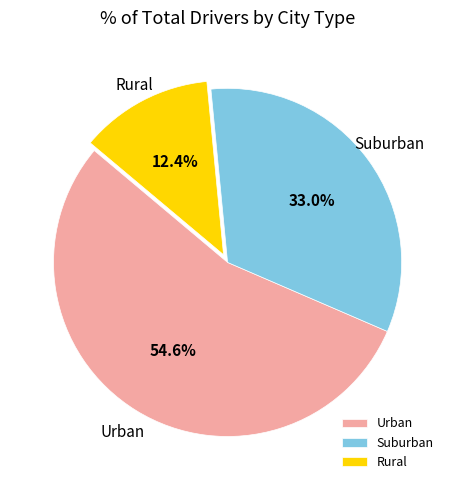

Which category has the smallest portion of the pie?

Rural